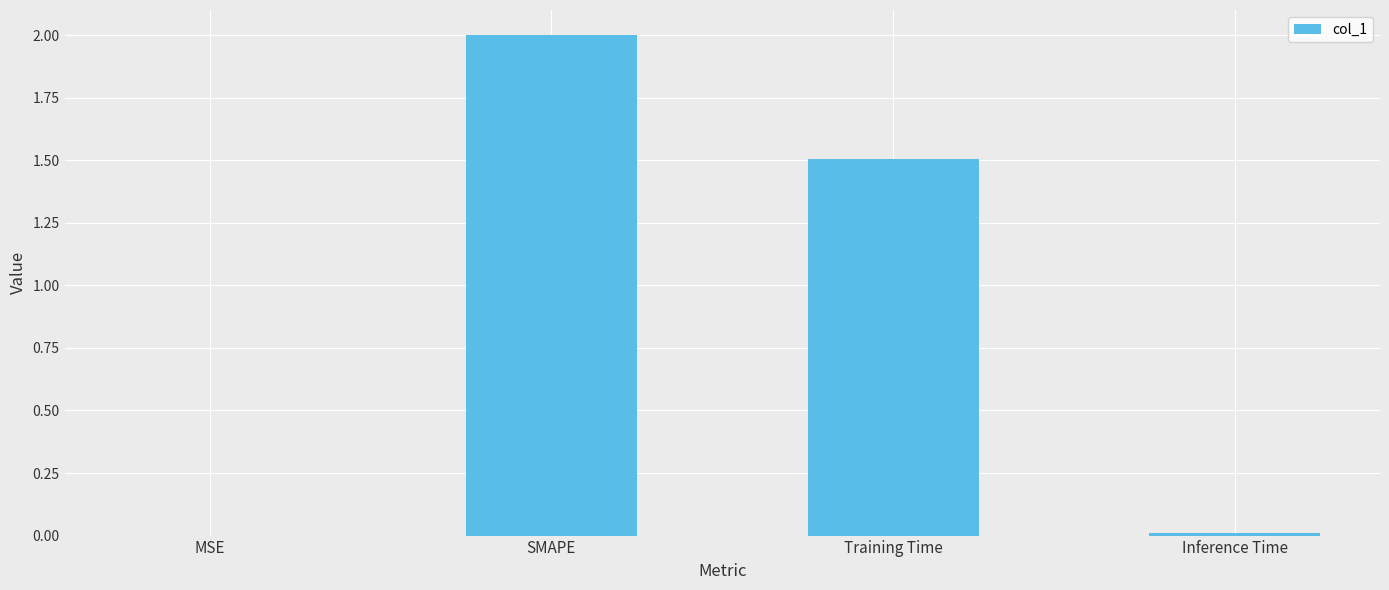

Between MSE and Training Time, which is larger?

Training Time